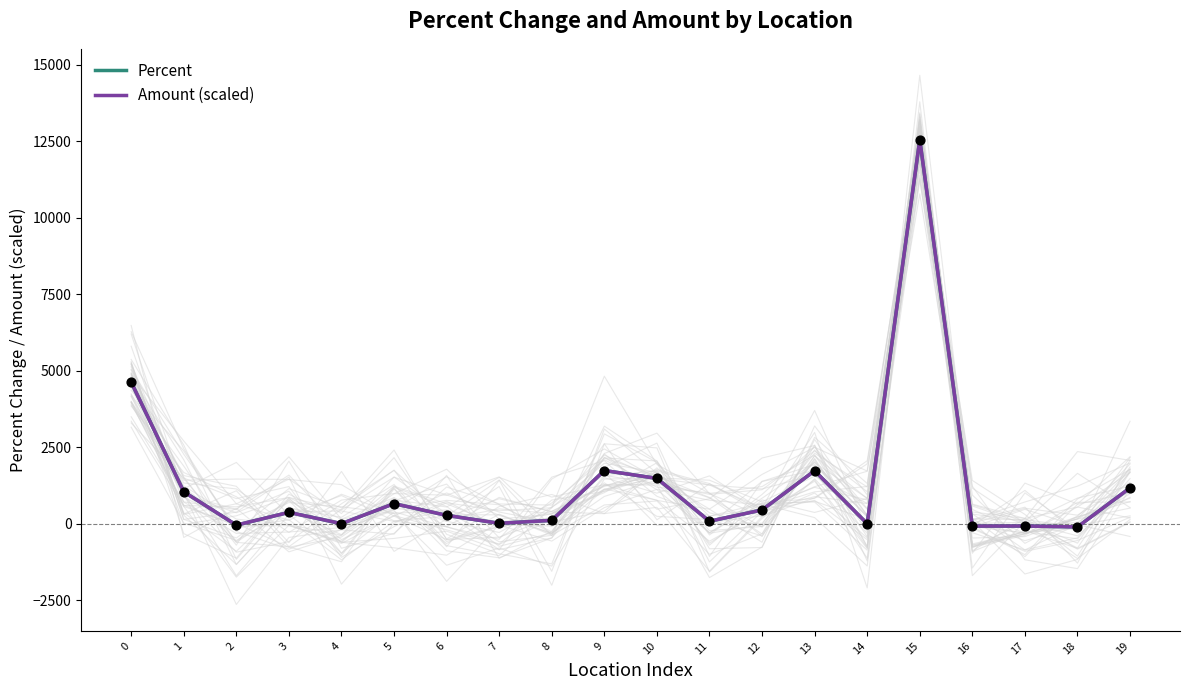

Which series reaches the minimum Y coordinate?

Percent